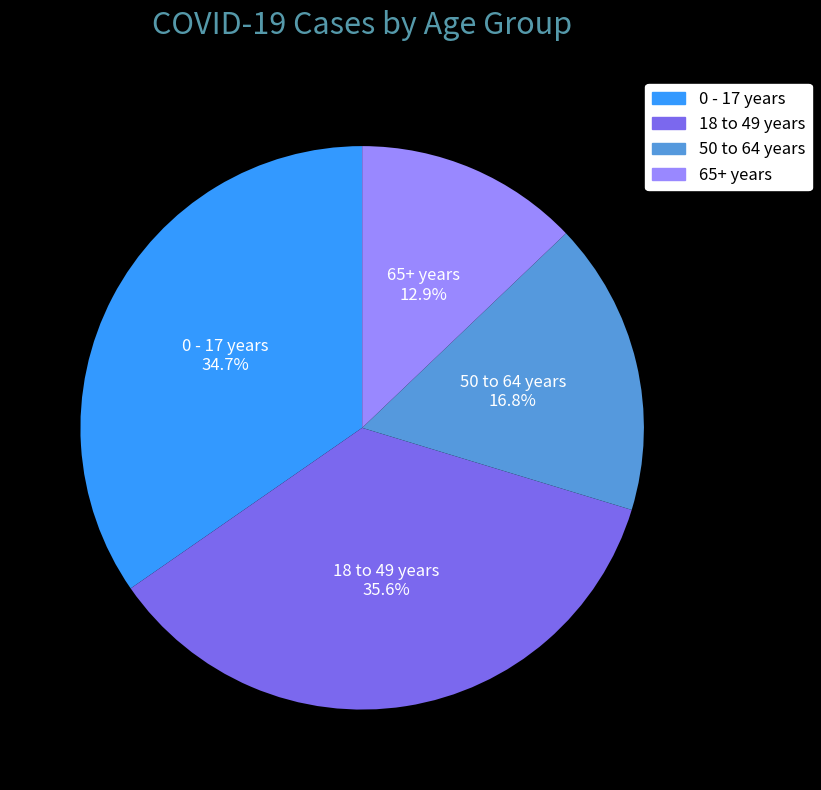

Do 0 - 17 years and 18 to 49 years together represent more than half of the pie?

Yes